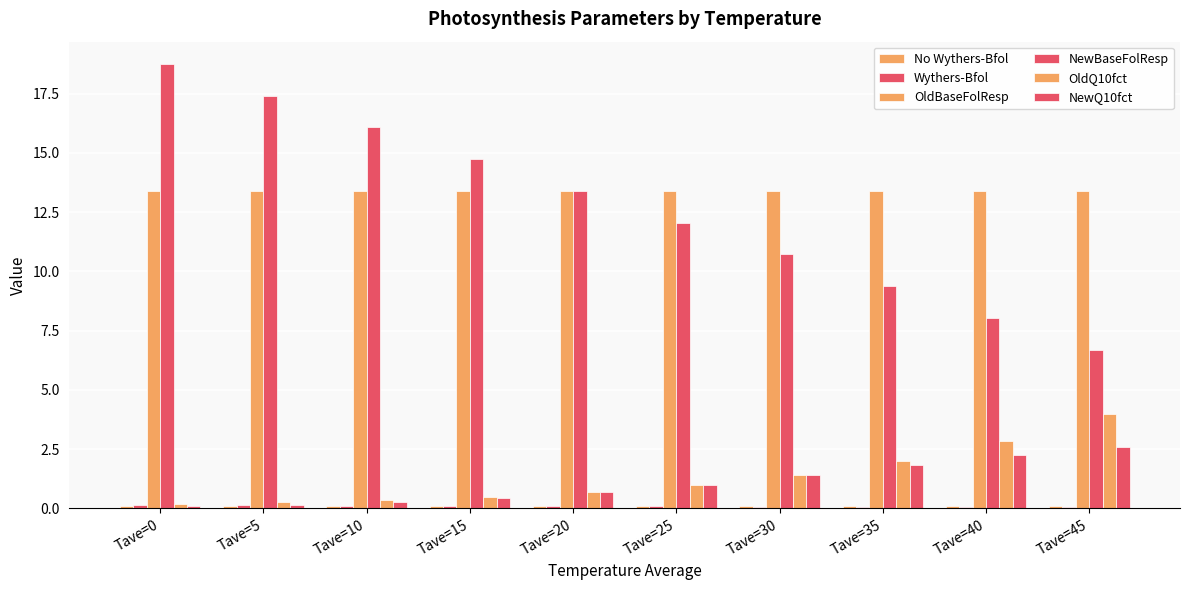

Which series has the largest total across all categories?

OldBaseFolResp